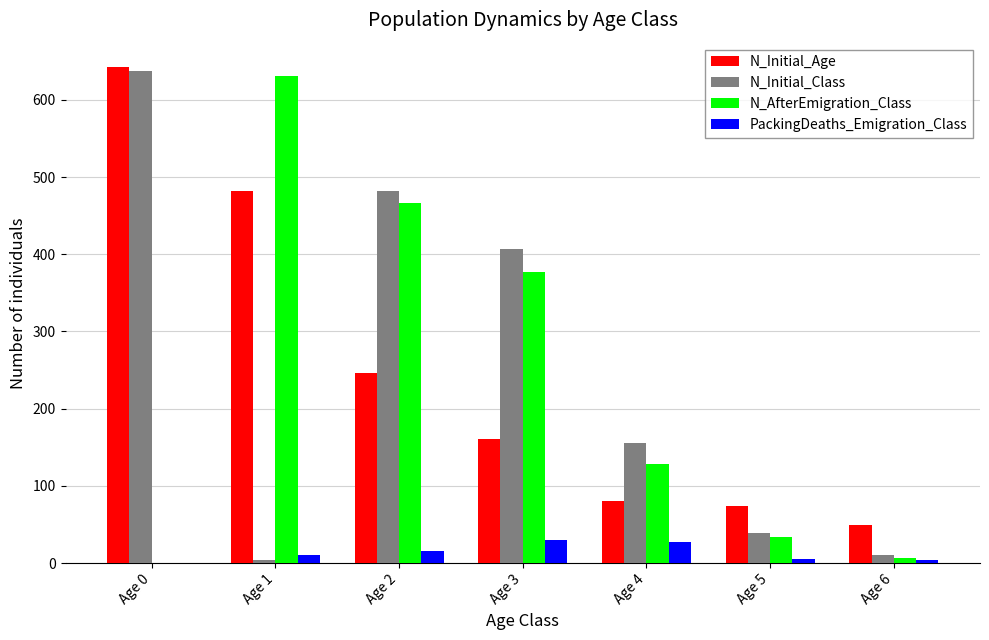

At which category is the sum across all series the highest?

Age 0